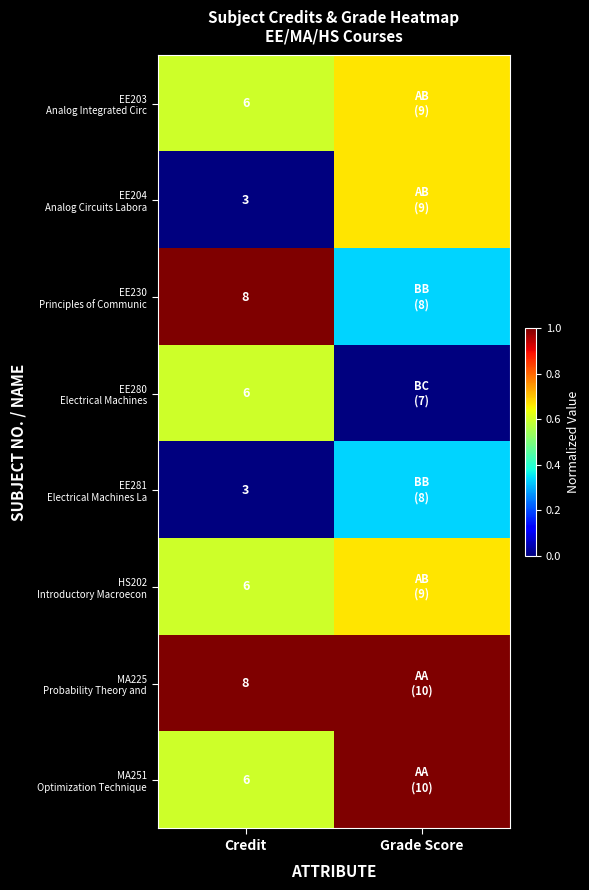

List the series in order of their peak value, highest first.

EE230 Principles of Communic, MA225 Probability Theory and, MA251 Optimization Technique, EE203 Analog Integrated Circ, EE204 Analog Circuits Labora, HS202 Introductory Macroecon, EE280 Electrical Machines, EE281 Electrical Machines La